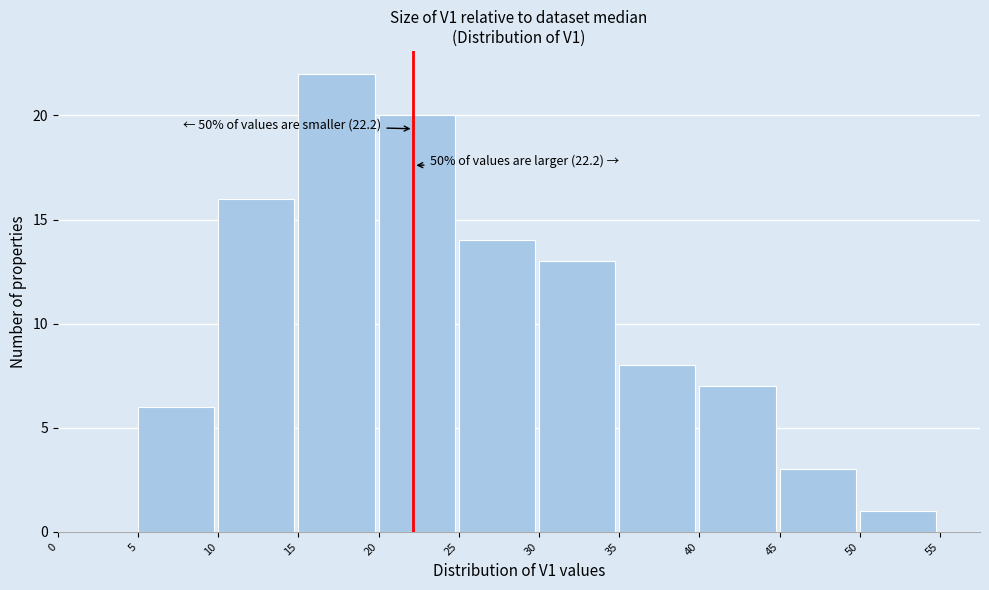

Over which range of the x-axis is the bar tallest?

15 to 20